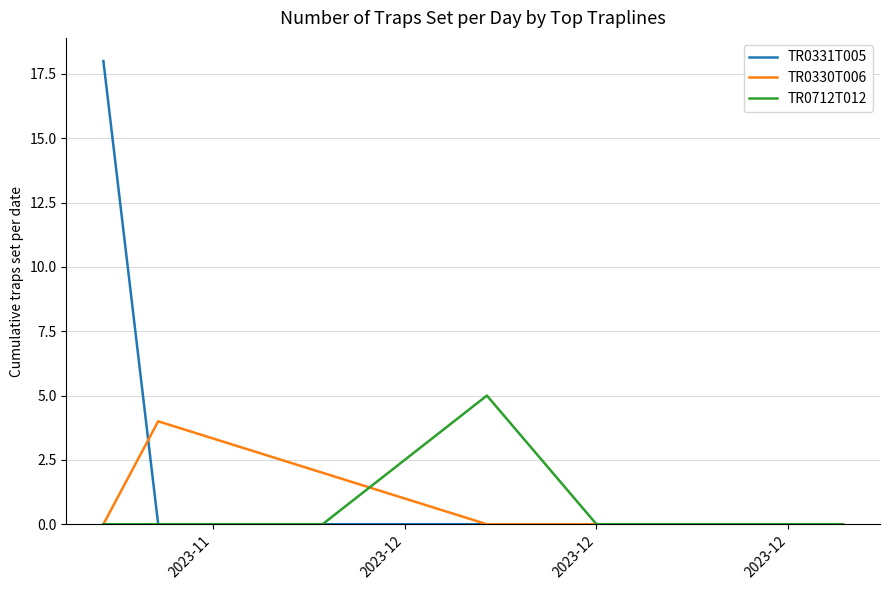

What is the highest value of the TR0712T012 series?

5